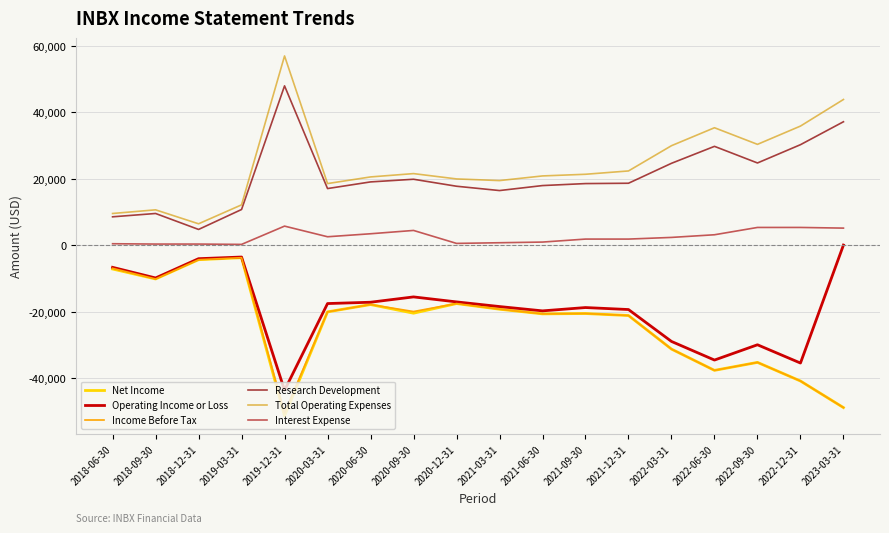

What is the total value across all series at 2023-03-31?

-11800